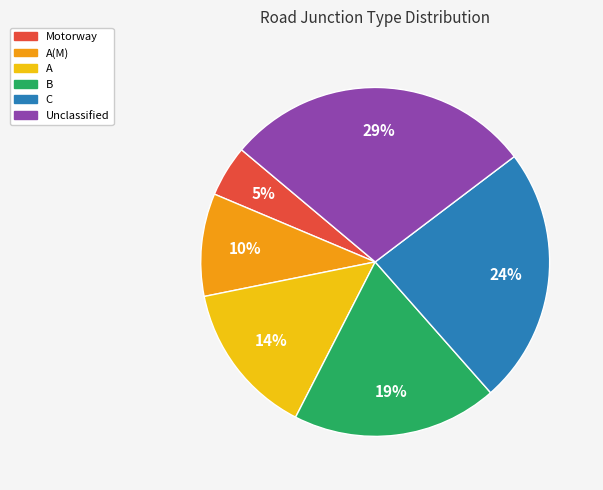

Do Unclassified and Motorway together represent more than half of the pie?

No